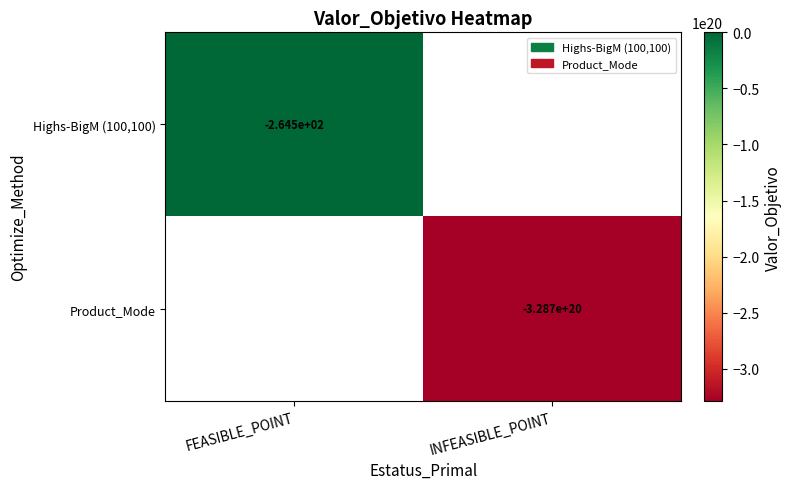

Rank the categories by Product_Mode value from lowest to highest.

FEASIBLE_POINT, INFEASIBLE_POINT